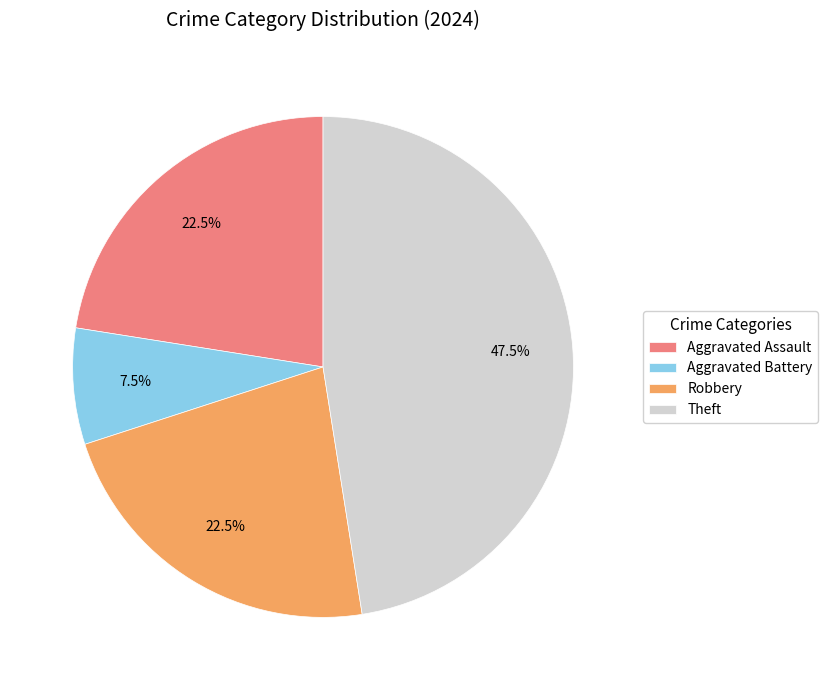

Is the sum of Theft and Aggravated Assault greater than half?

Yes